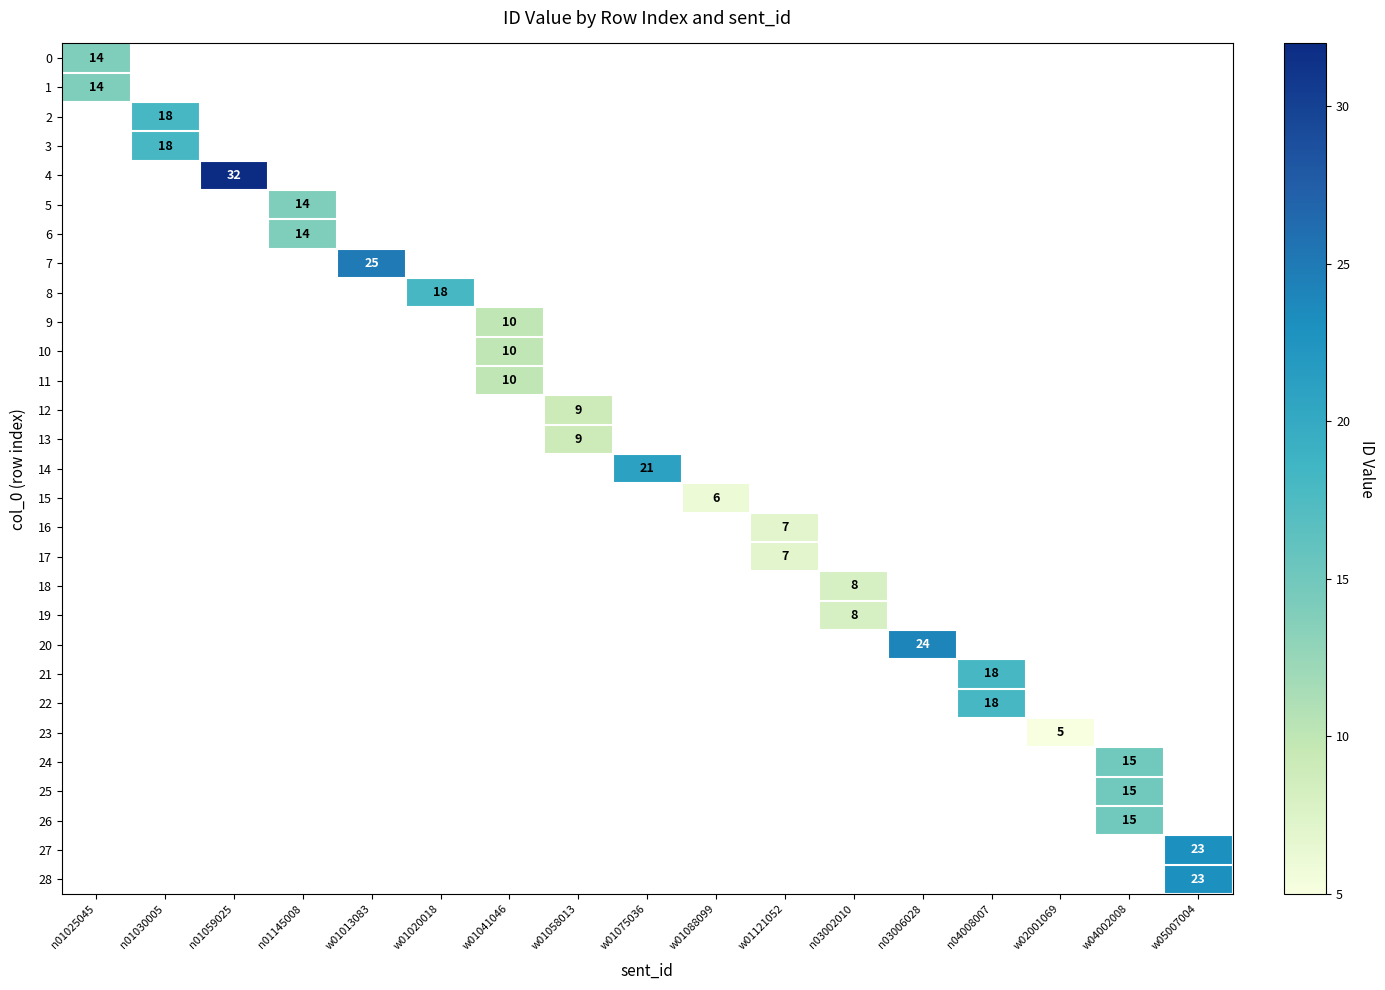

Which label corresponds to the largest value in the chart?

n01059025